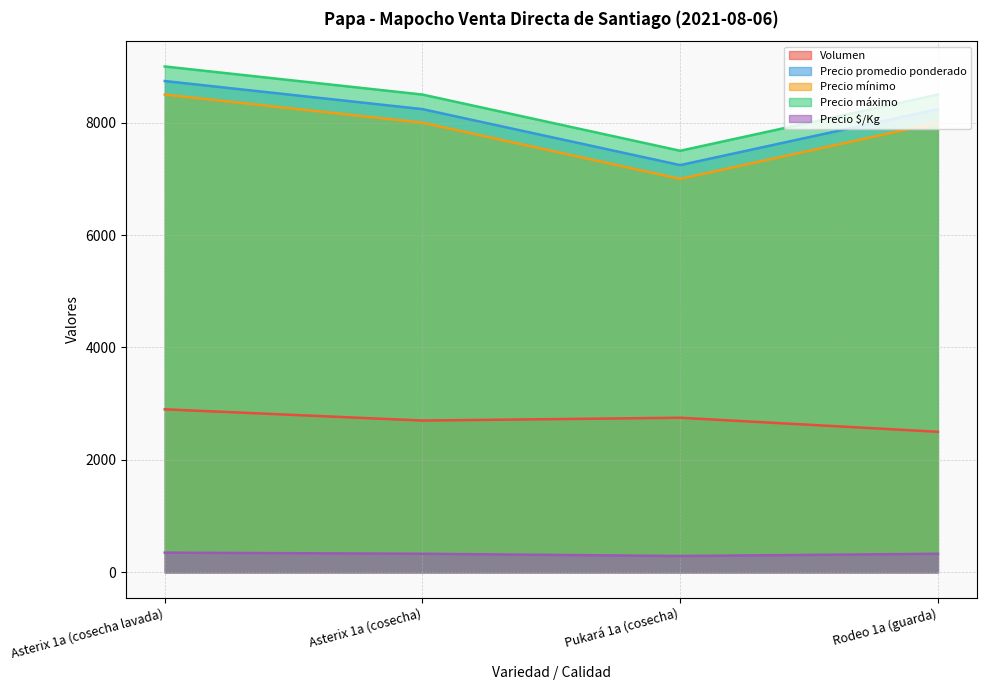

What is the approximate value of Precio $/Kg at Asterix 1a (cosecha lavada), to the nearest 5?

350